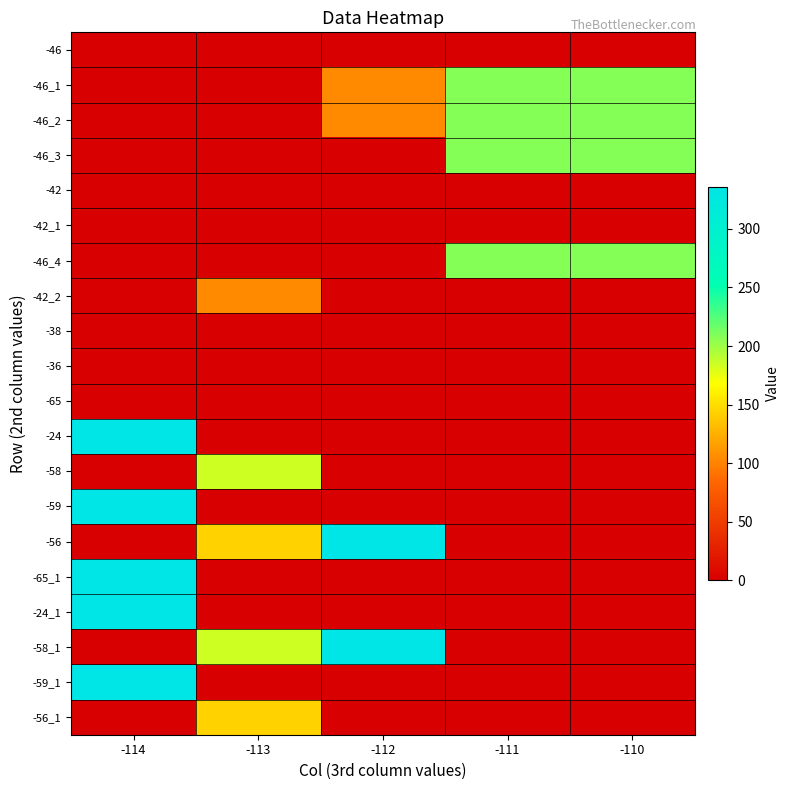

What is the greatest value displayed?

336